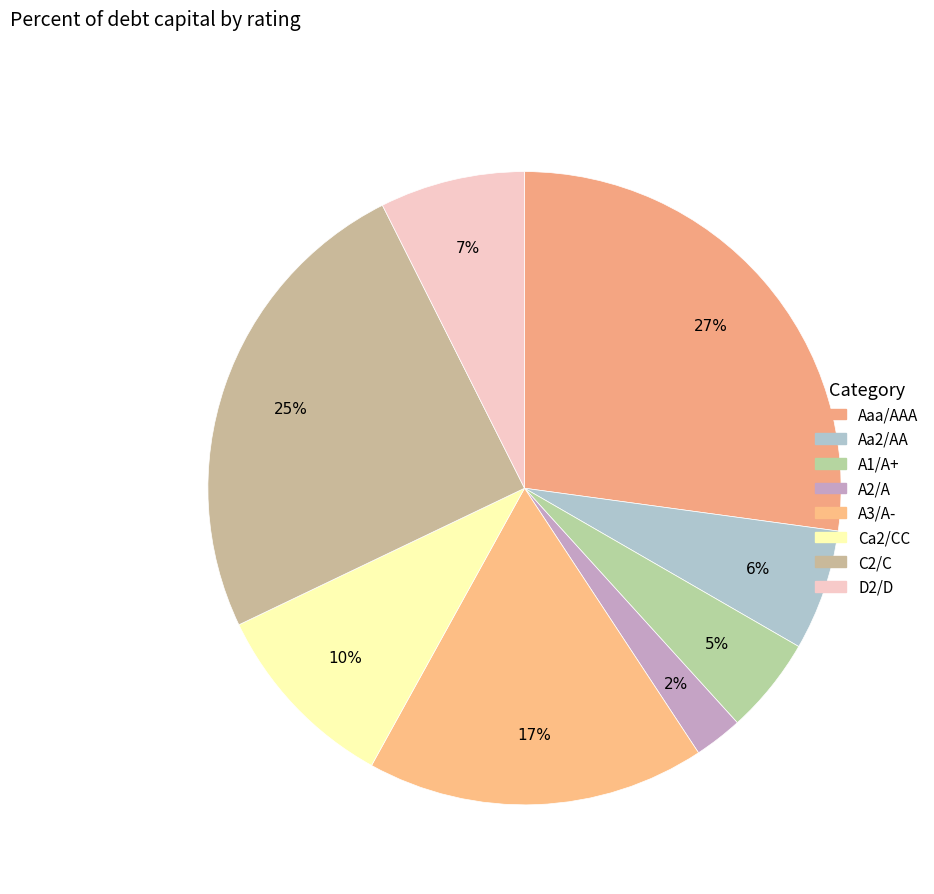

Is there any slice that represents more than half of the pie?

No